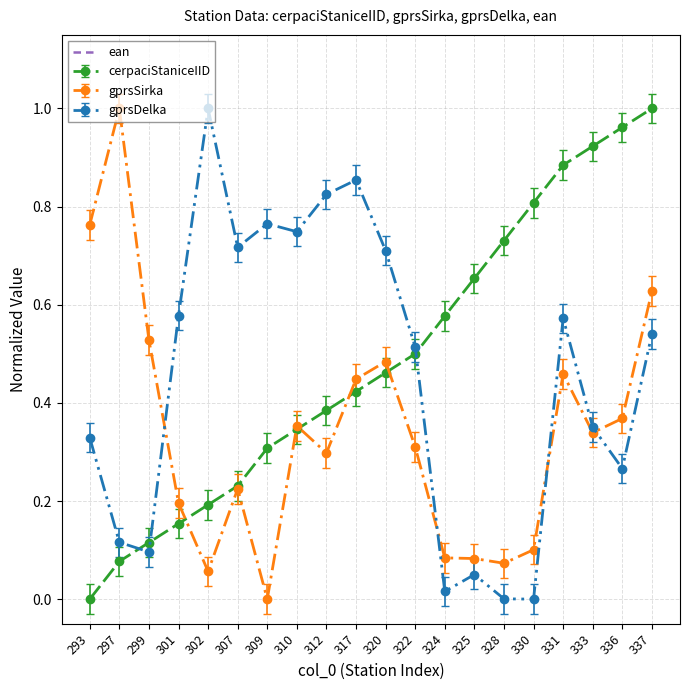

Reading left to right, list all the values displayed in this chart.

cerpaciStaniceIID: 0.0	0.1	0.1	0.2	0.2	0.2	0.3	0.3	0.4	0.4	0.5	0.5	0.6	0.7	0.7	0.8	0.9	0.9	1.0	1.0
gprsSirka: 0.8	1.0	0.6	0.2	0.1	0.3	0.0	0.4	0.3	0.5	0.5	0.3	0.1	0.1	0.1	0.1	0.5	0.4	0.4	0.7
gprsDelka: 0.3	0.1	0.1	0.6	1.0	0.7	0.8	0.7	0.8	0.9	0.7	0.5	0.0	0.1	0.0	0.0	0.6	0.4	0.3	0.5